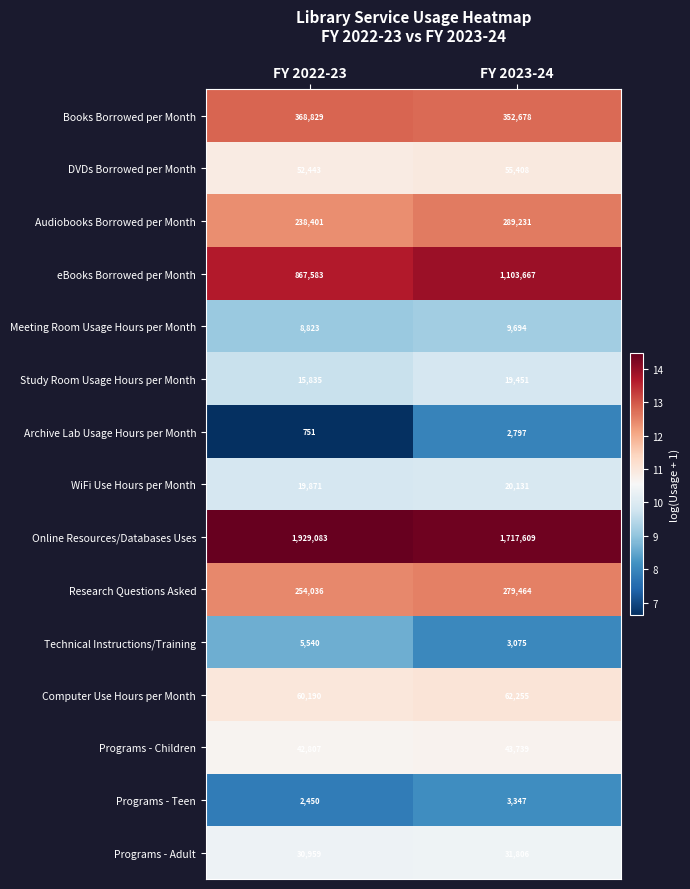

What is the greatest value displayed?

1929083